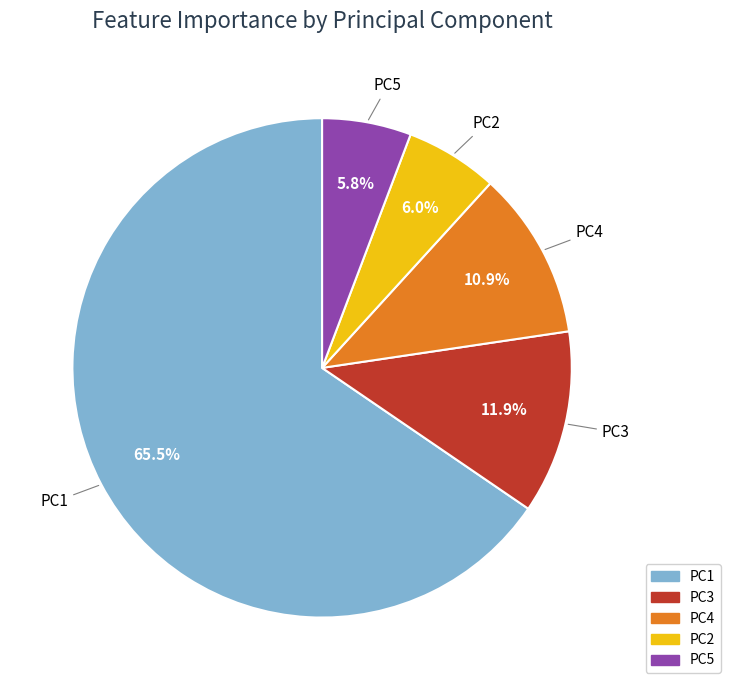

Is it true that PC5 is 6% of the pie?

True